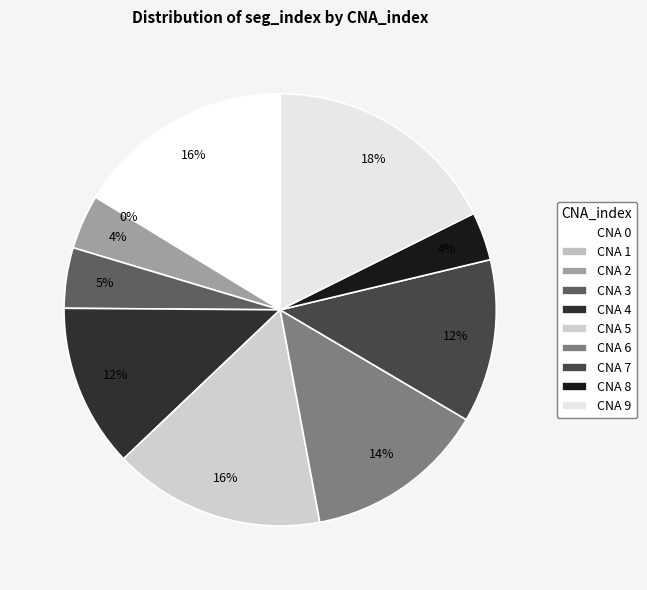

What percentage is the 0 slice, to the nearest percent?

16%